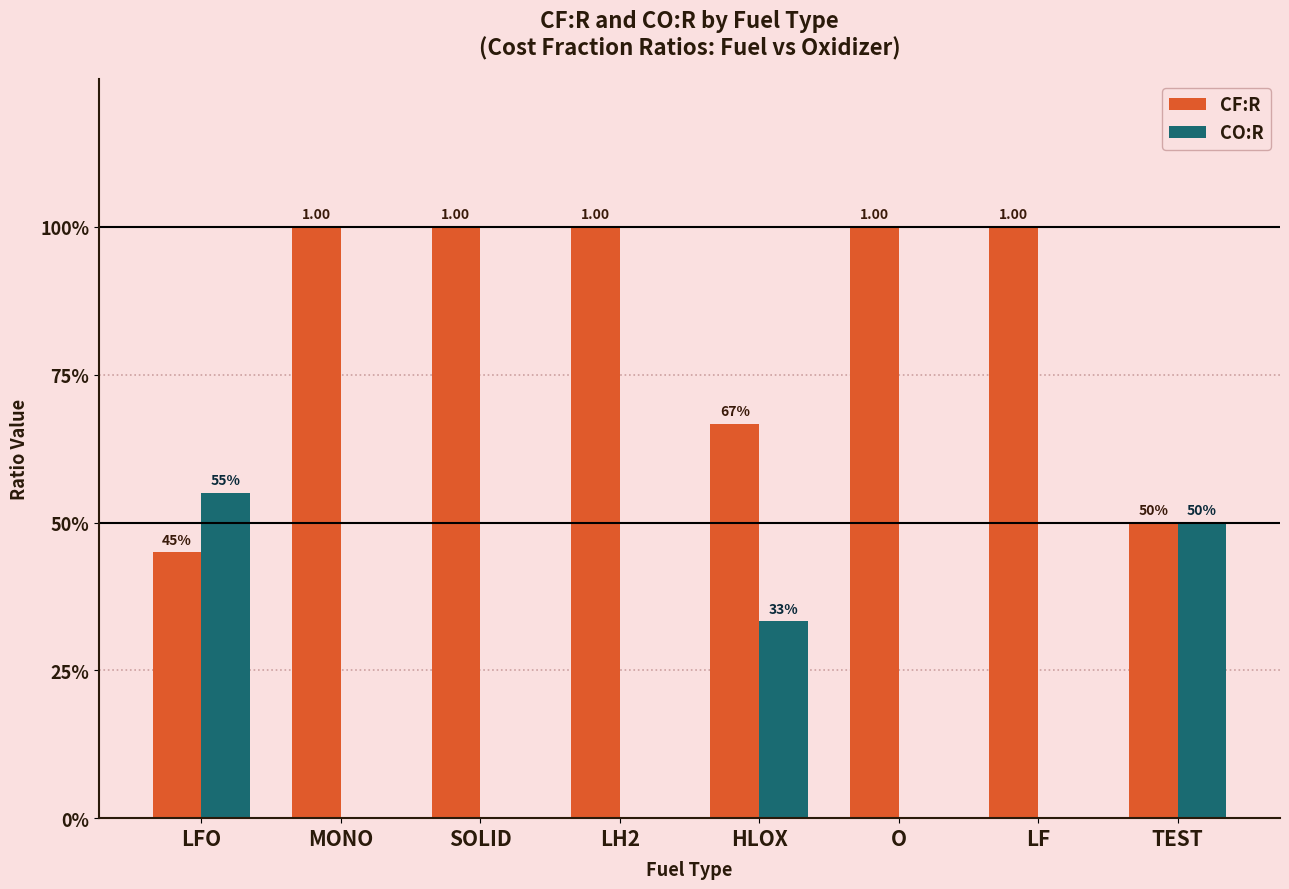

What are all the series names shown in the legend?

CF:R, CO:R